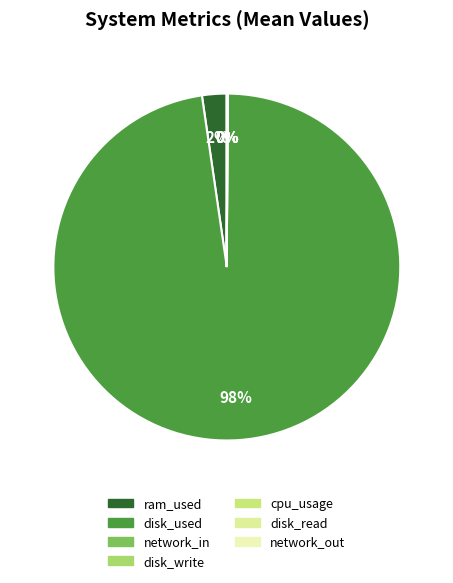

What is the change in value from disk_used to disk_write?

-6315430058.7